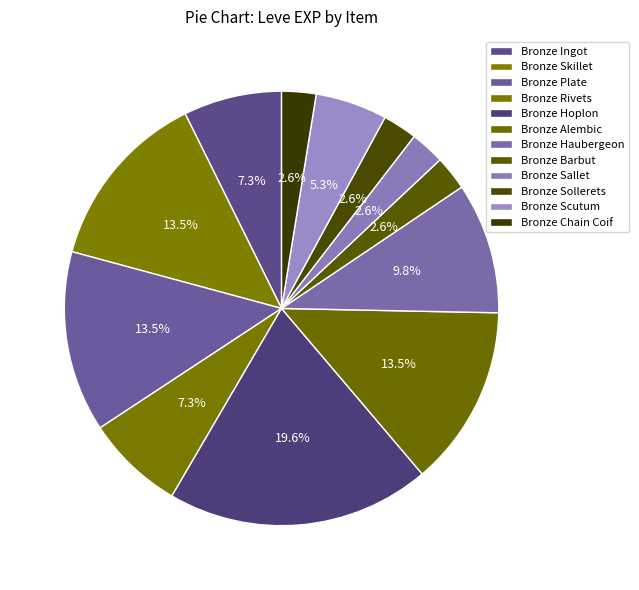

Count the number of slices in the pie.

12